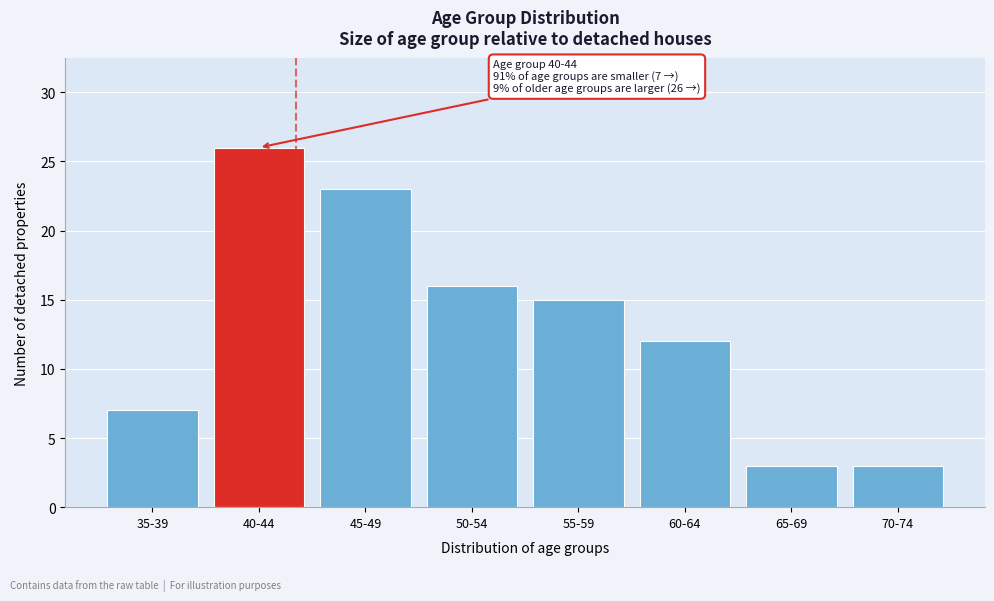

Reading left to right, extract all data points from this chart.

7	26	23	16	15	12	3	3